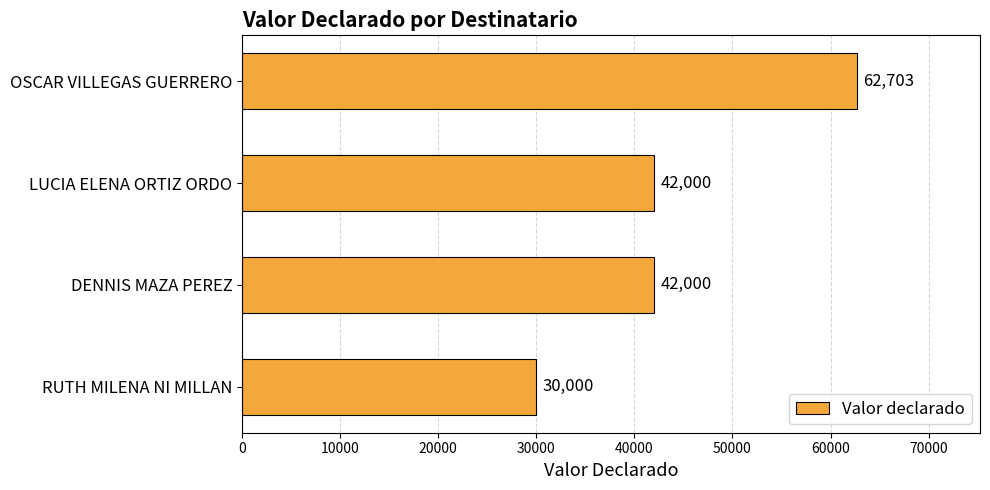

What is the approximate value at RUTH MILENA NI MILLAN, to the nearest 50?

30000